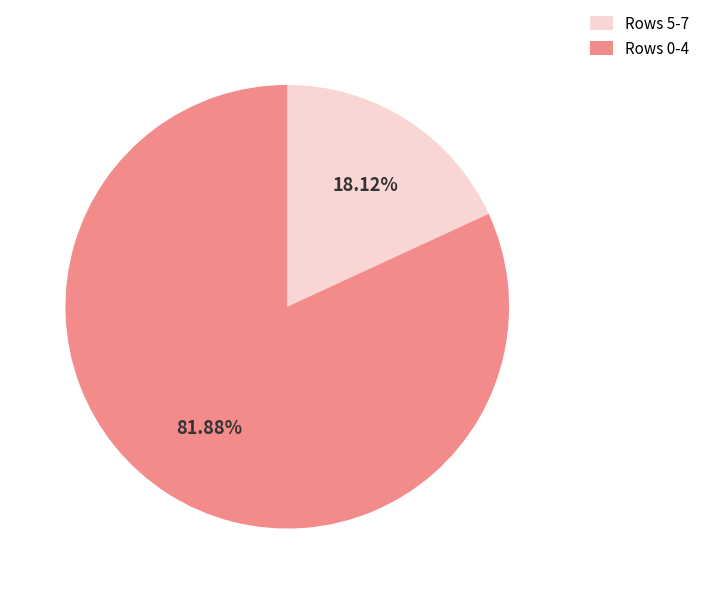

Which slice is the largest?

Rows 0-4